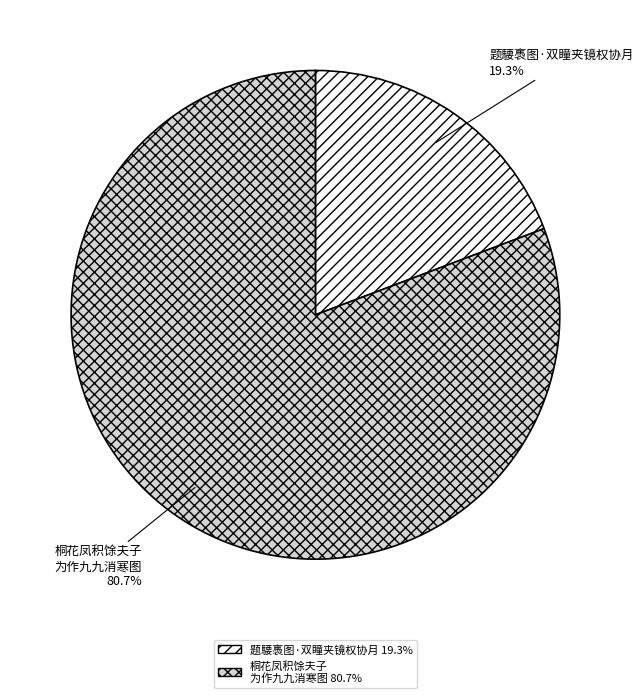

Do 题騕褭图·双瞳夹镜权协月 and 桐花凤积馀夫子 为作九九消寒图 together represent more than half of the pie?

Yes